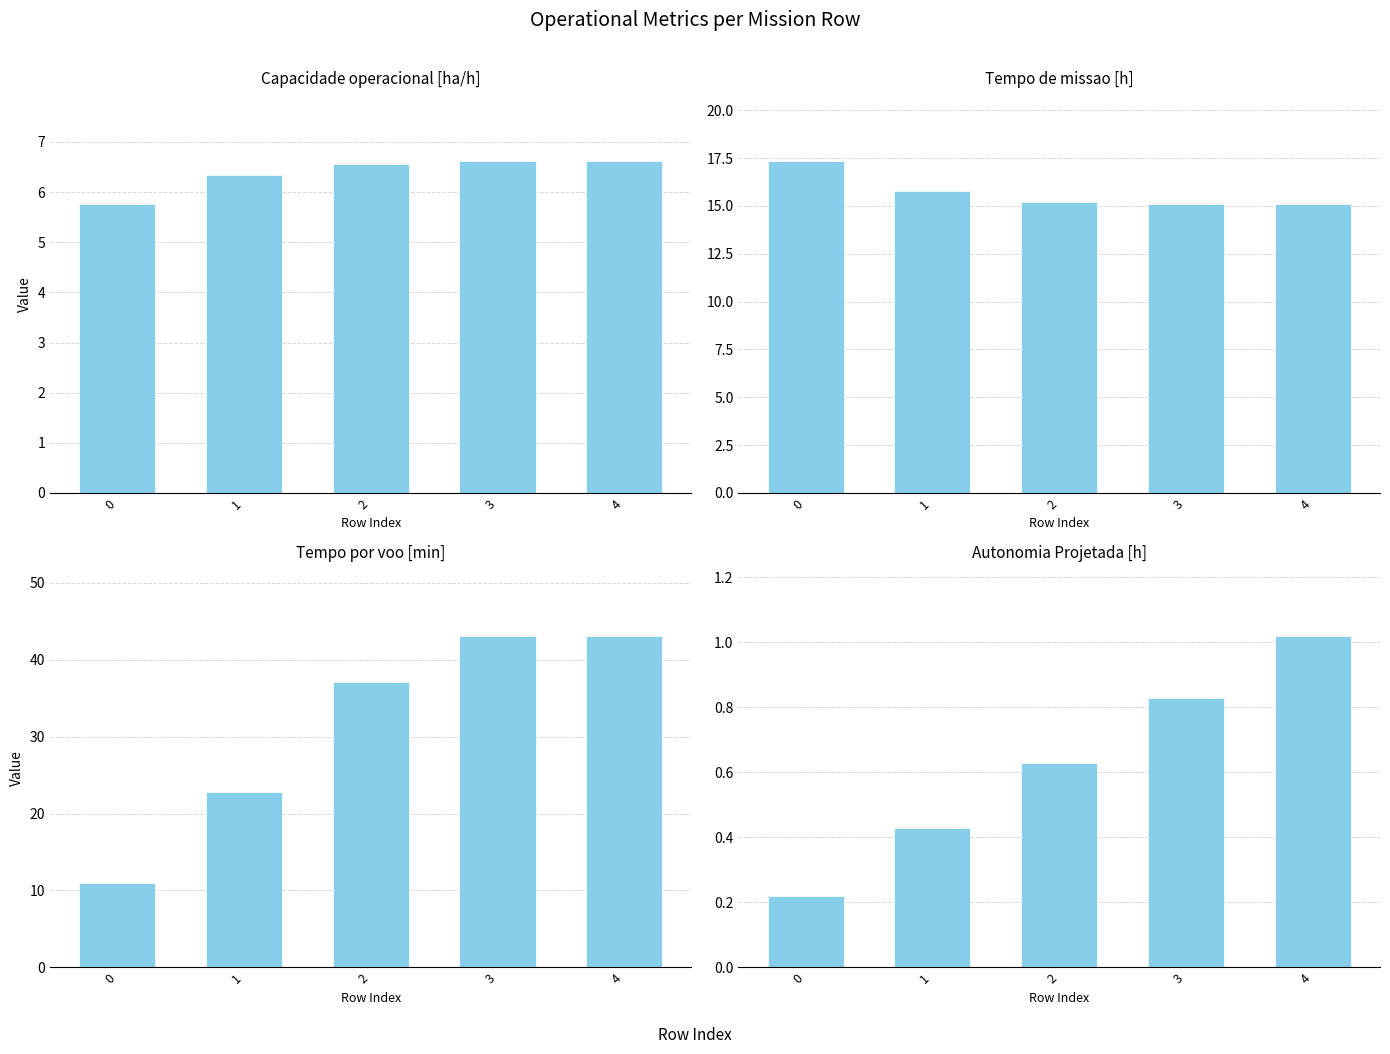

What is the total value across all series at 3?

65.6